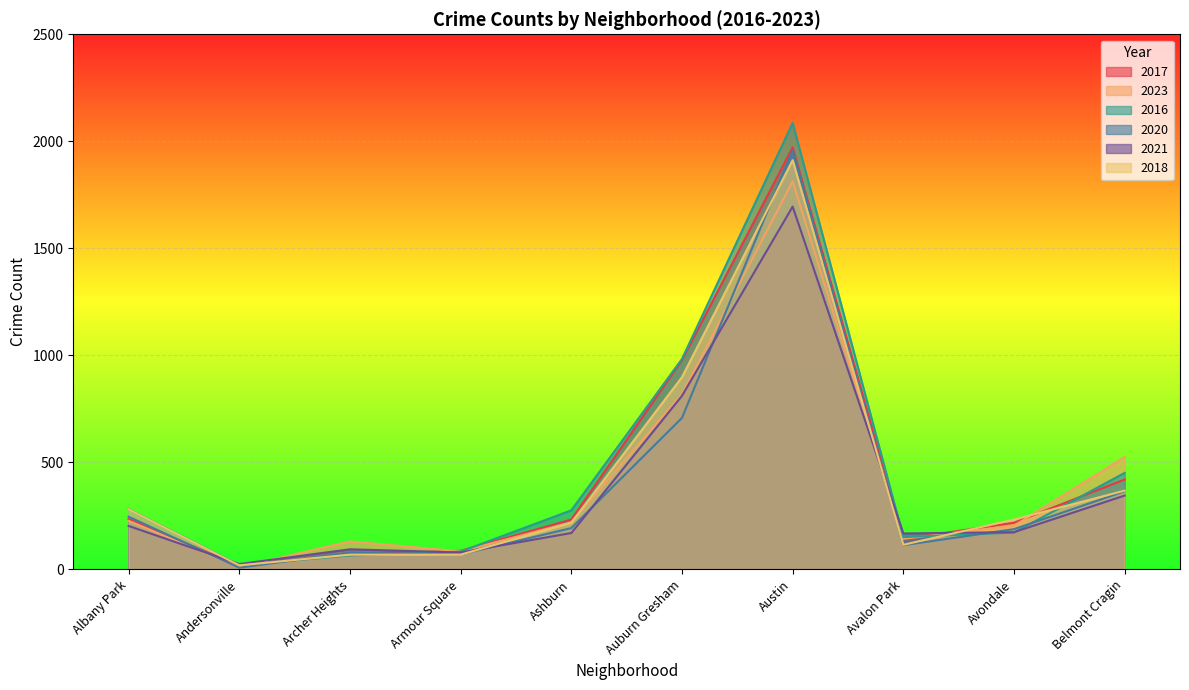

At Armour Square, list the series in order from largest to smallest.

2017, 2023, 2016, 2021, 2020, 2018